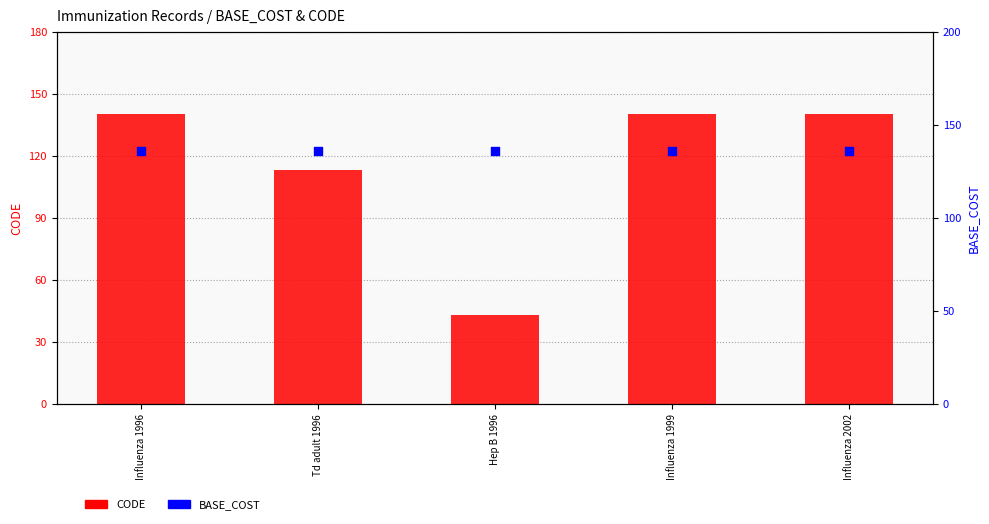

What is the total value across all series at Hep B 1996?

179